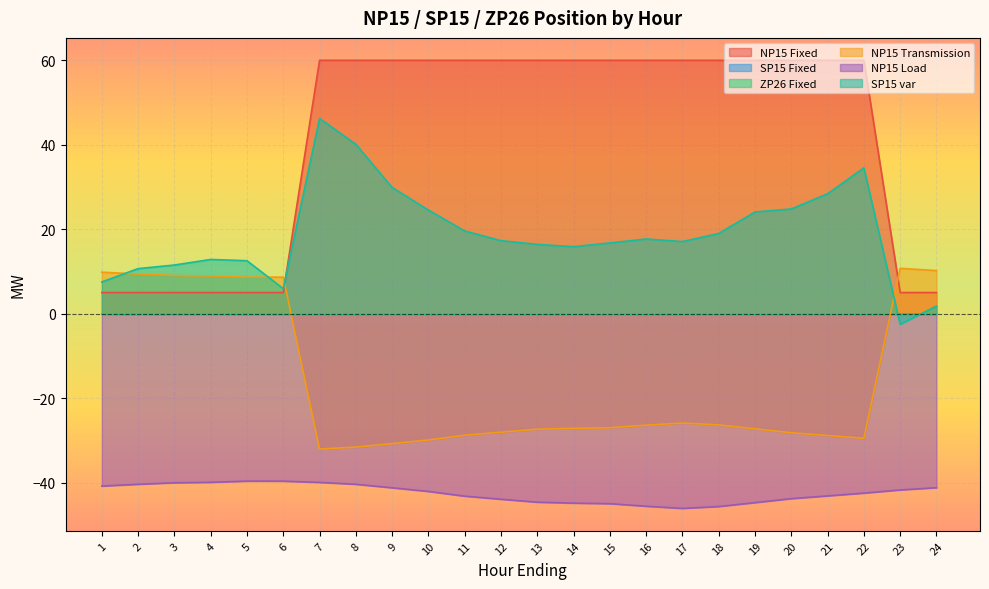

Does the chart display data point markers on the line(s)?

No